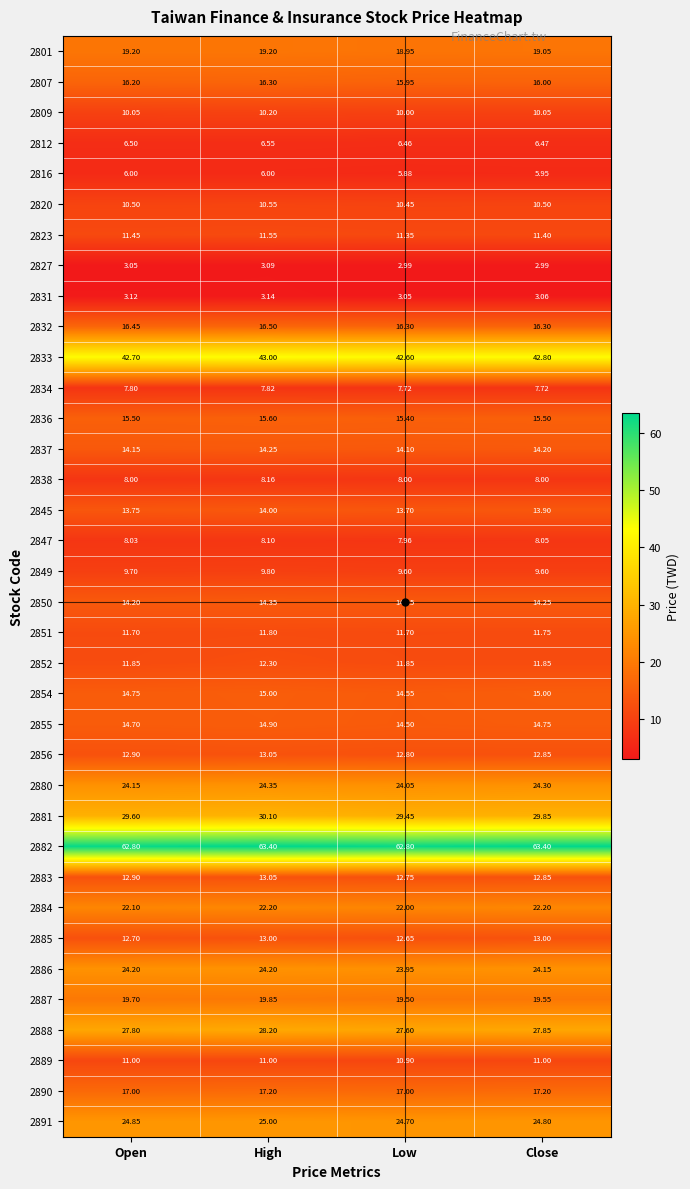

At which category is the sum across all series the highest?

High